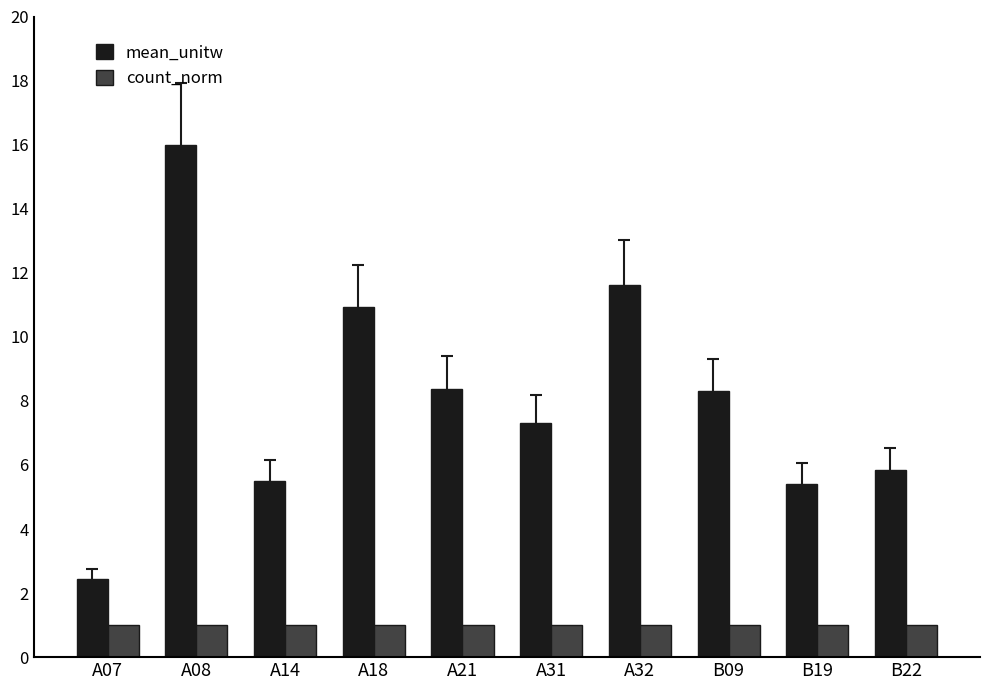

Is the value of mean_unitw at A18 greater than the value of count_norm at A31?

Yes